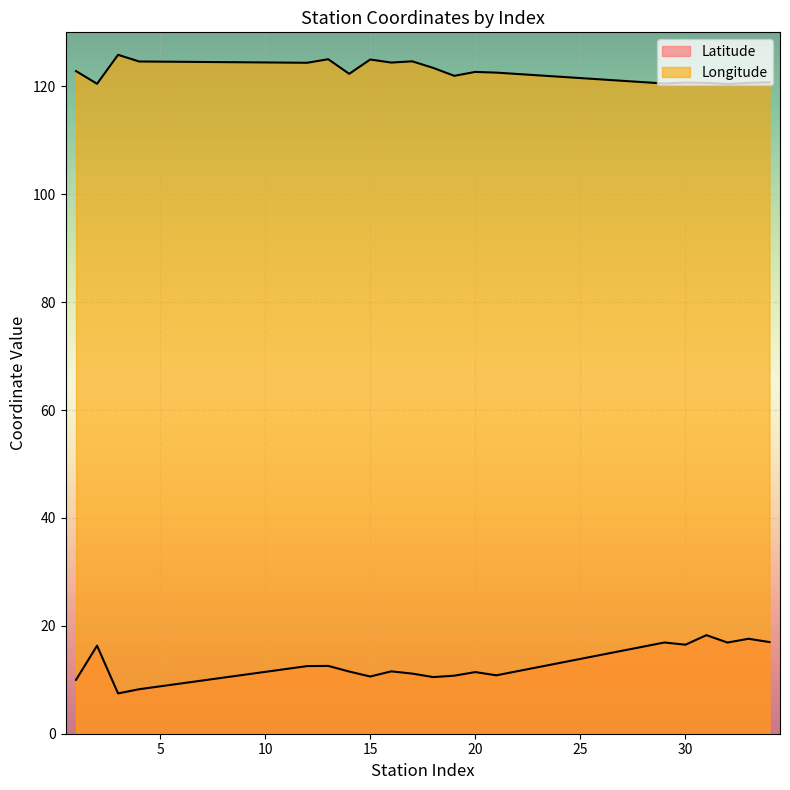

True or false: Longitude has more than 1 interior local peaks.

True